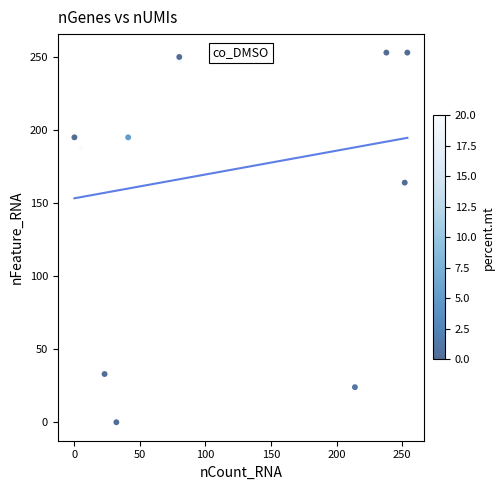

What Y value in the scatter plot is closest to 126?

164